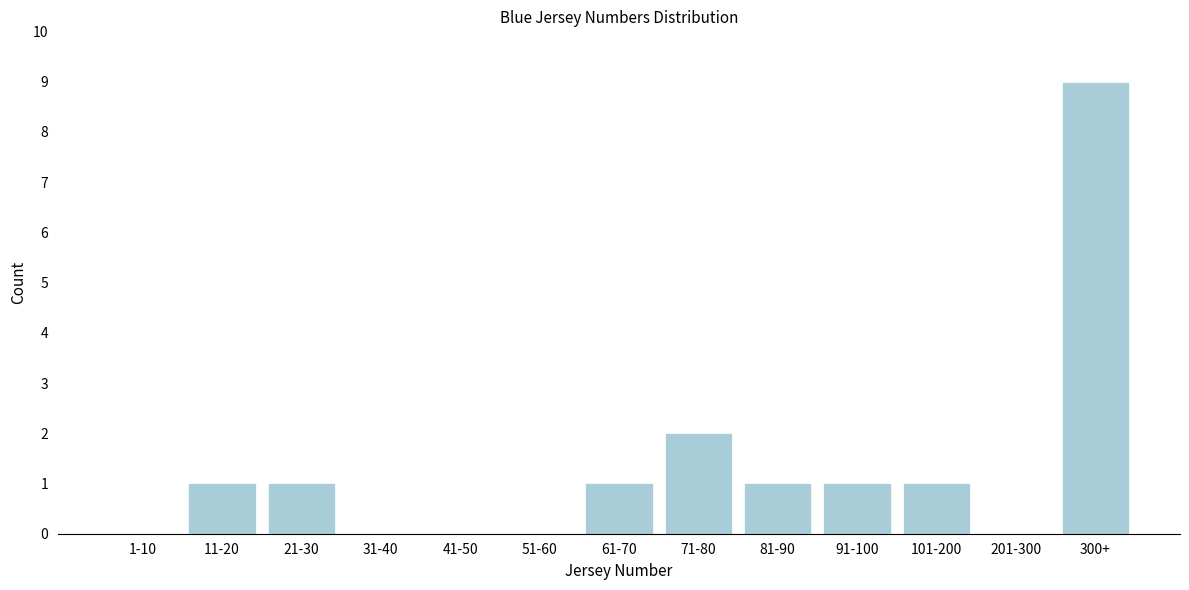

Reading left to right, what are all the values shown in this chart?

1-10=0	11-20=1	21-30=1	31-40=0	41-50=0	51-60=0	61-70=1	71-80=2	81-90=1	91-100=1	101-200=1	201-300=0	300+=9